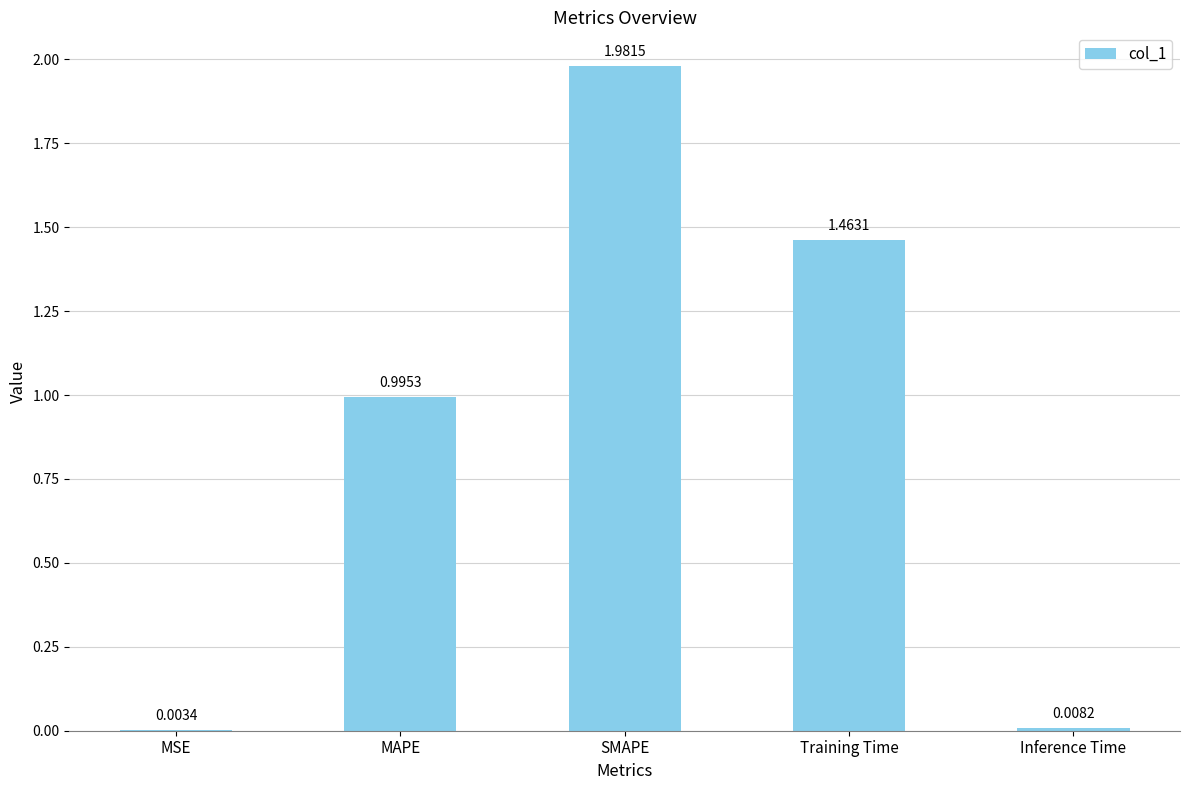

Where is the data nearest to the value 0?

MSE